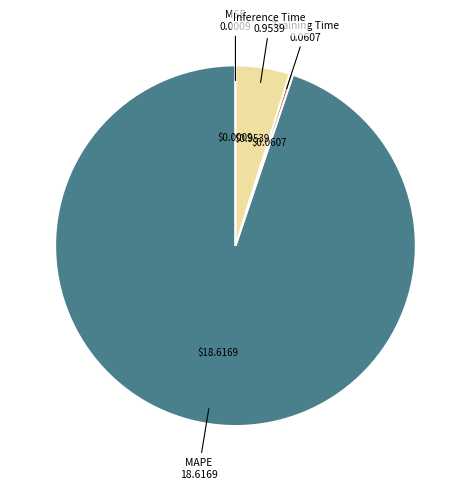

True or false: MAPE accounts for 95% of the total.

True